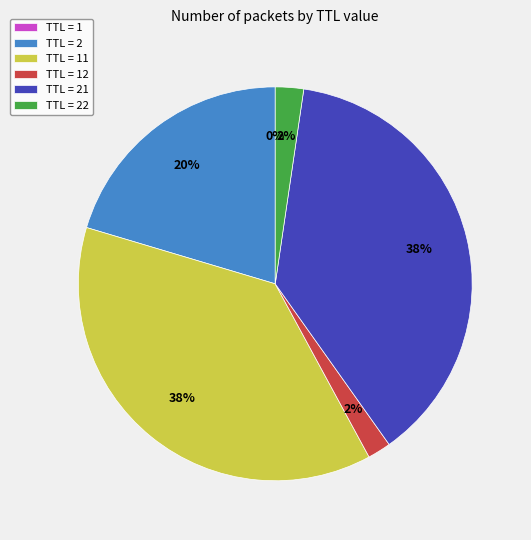

To the nearest percent, what percentage of the pie is TTL = 21?

38%